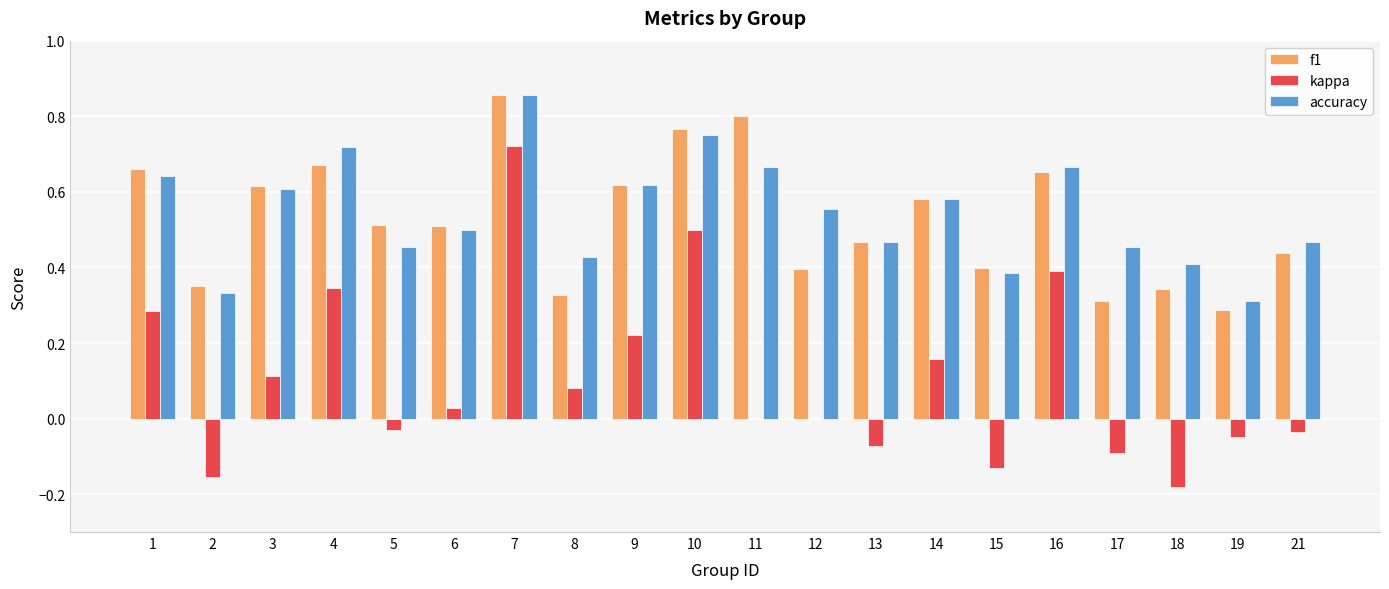

What is the sum of the f1 values at 2 and 9?

1.0